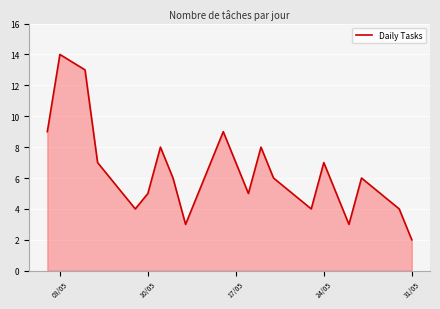

How many lines are shown in the chart?

1